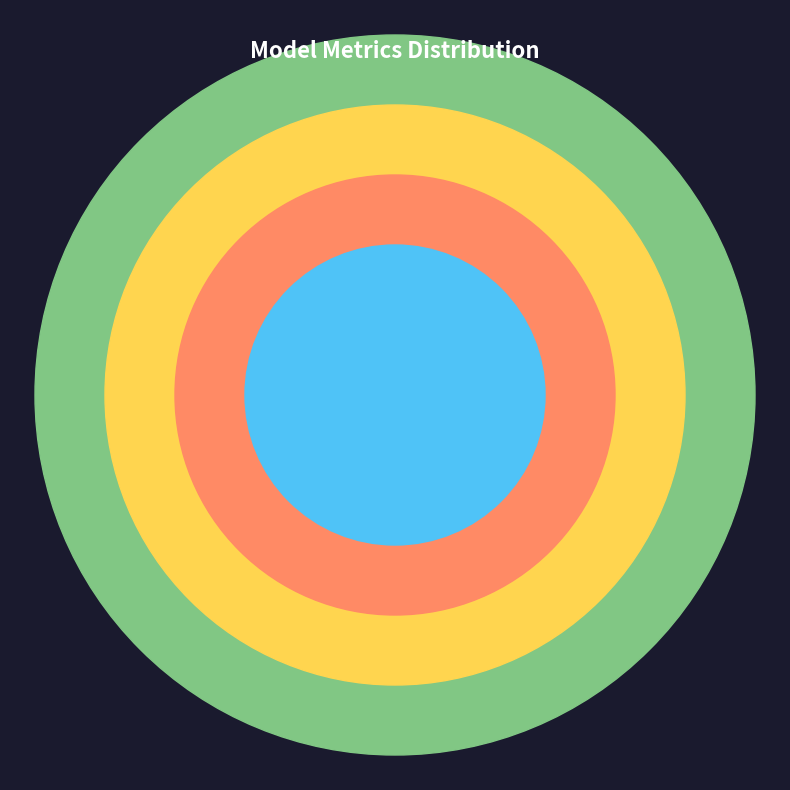

Count the number of slices in the pie.

4